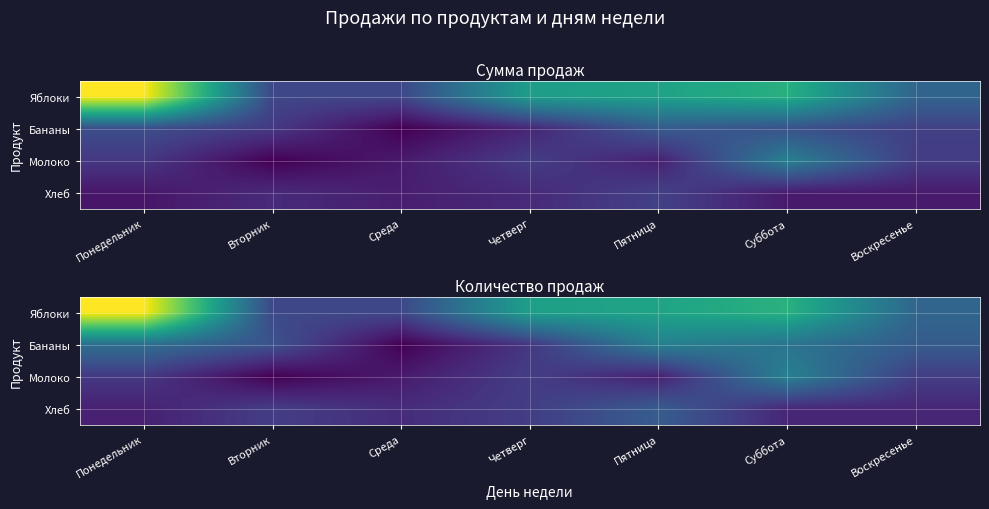

Which series changed the most between Пятница and Воскресенье?

Яблоки